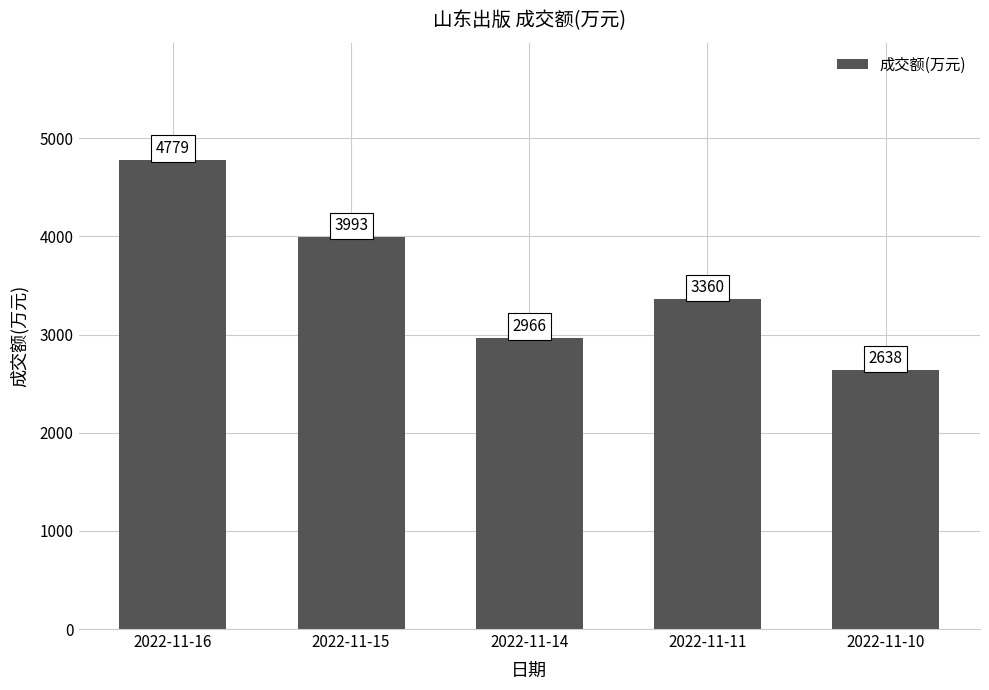

Rank the categories by value from highest to lowest.

2022-11-16, 2022-11-15, 2022-11-11, 2022-11-14, 2022-11-10